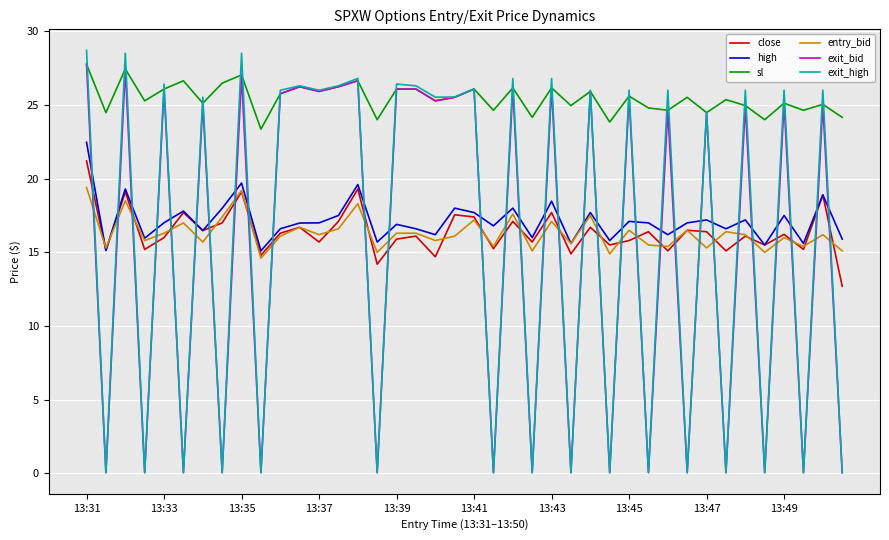

Which series has the largest total across all categories?

sl